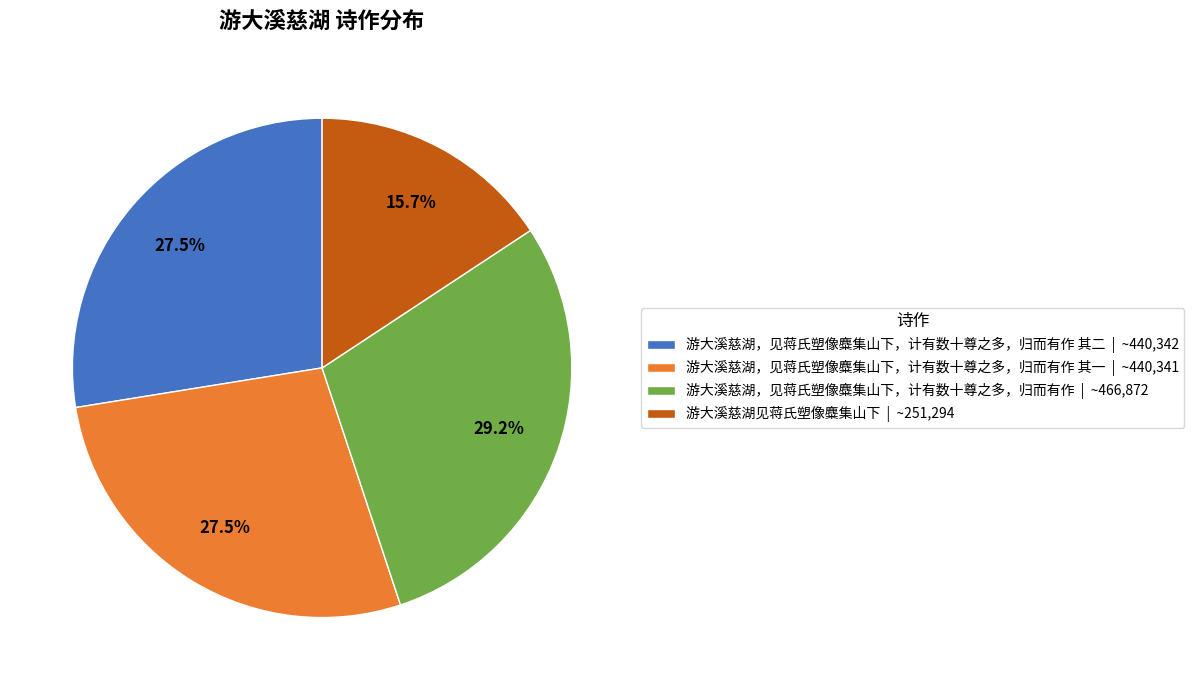

Does 游大溪慈湖，见蒋氏塑像麋集山下，计有数十尊之多，归而有作 | ~466,872 represent more than half of the total?

No